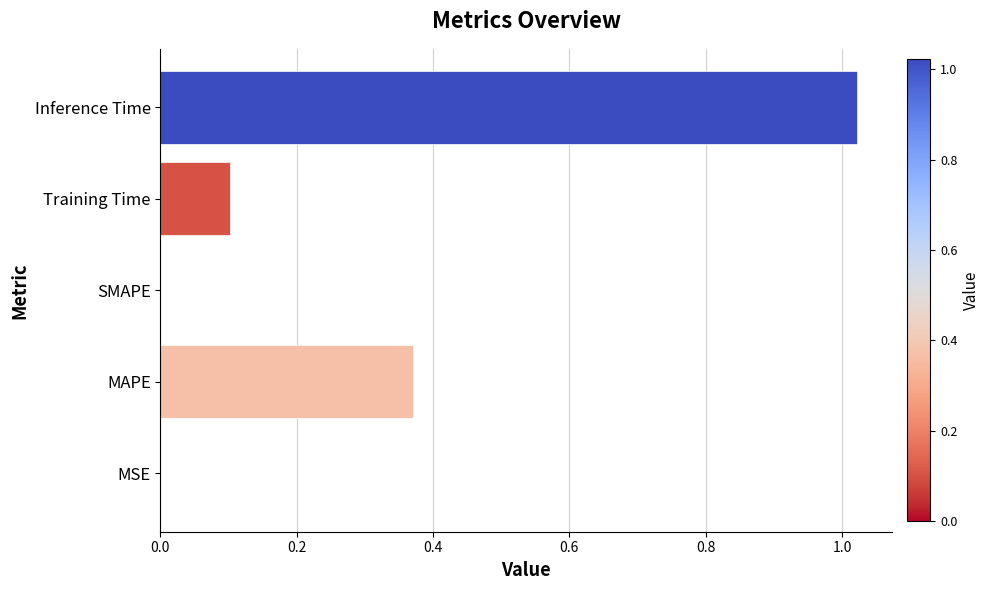

The chart shows a value of 0.5 at MAPE. True or false?

False